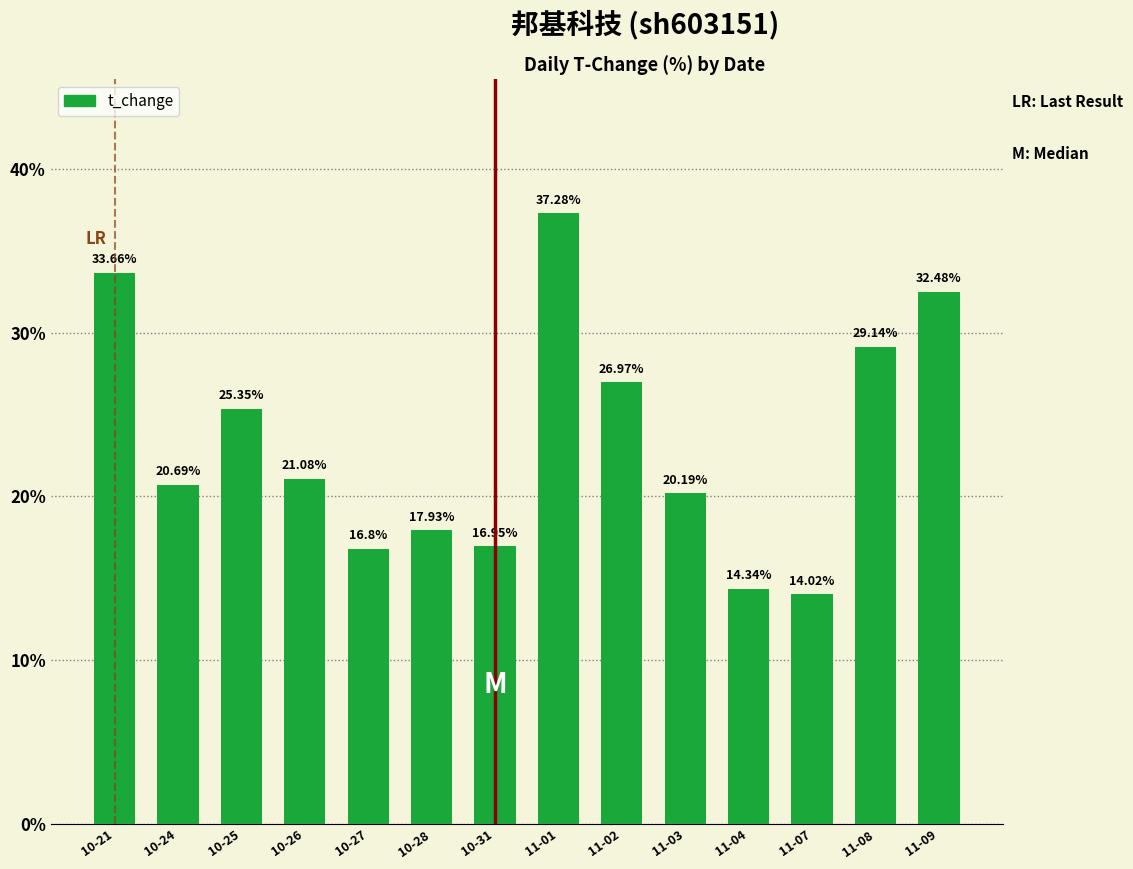

The value at 10-31 is 3.9. True or false?

False